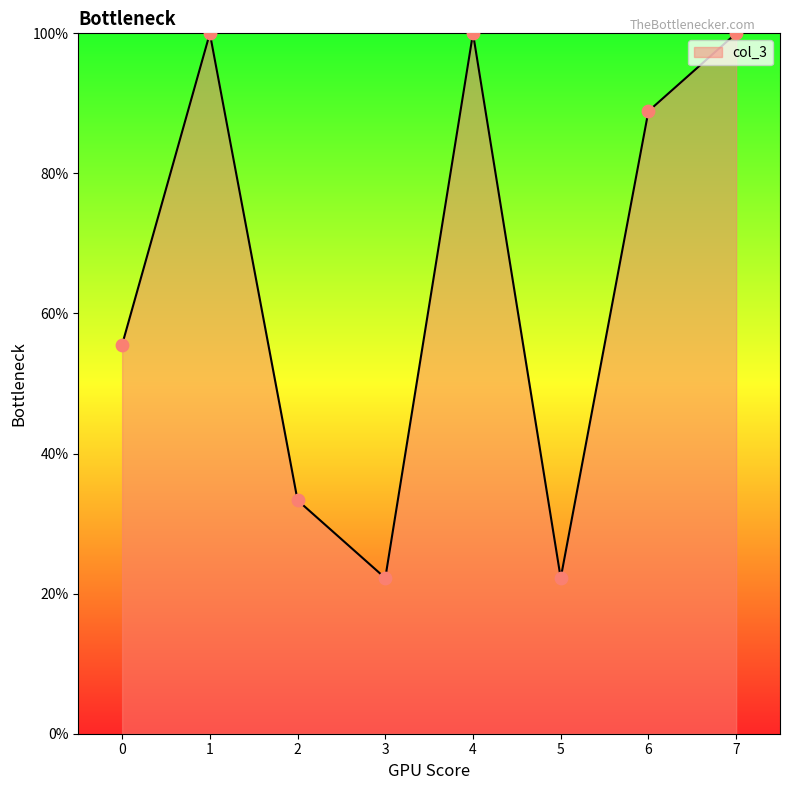

Which has a higher value, 6 or 7?

7